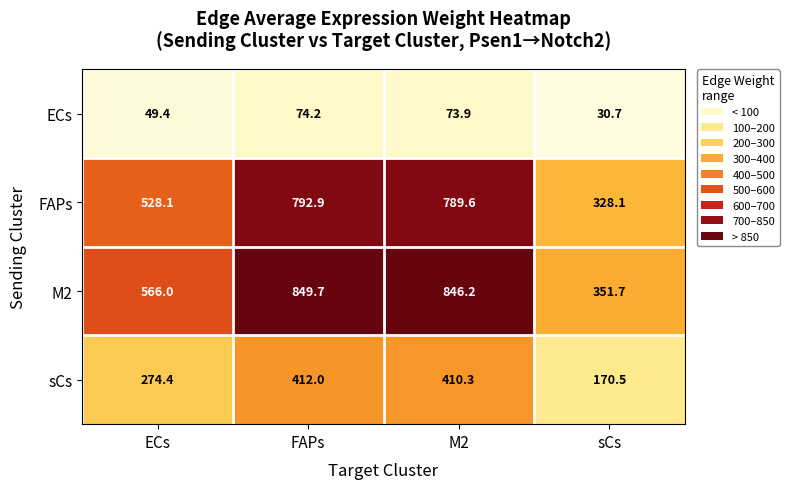

What is the average value of the sCs series?

316.8